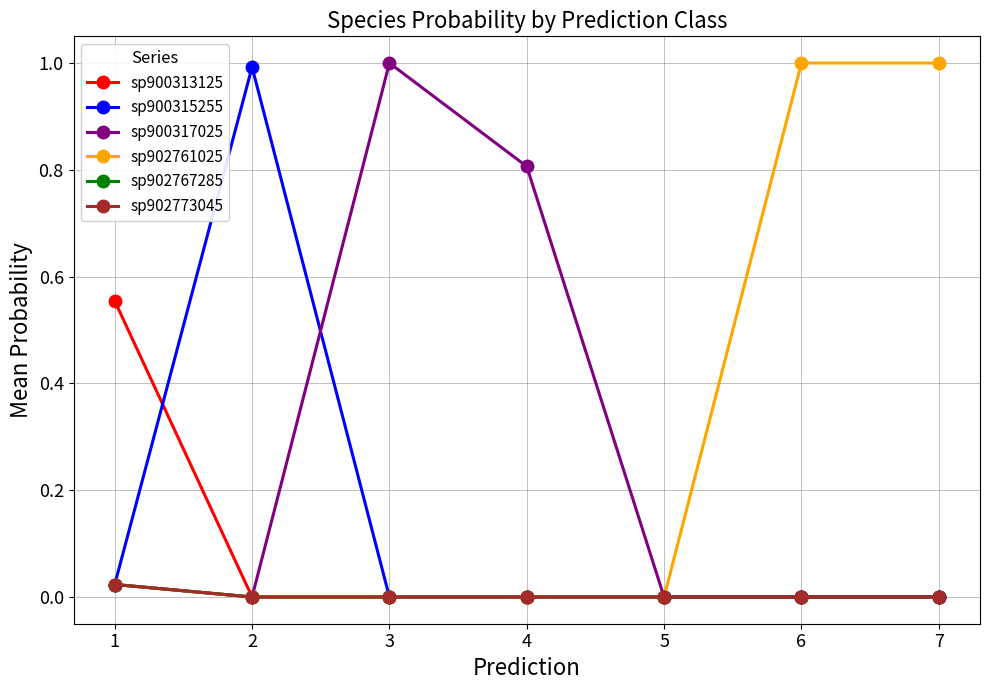

Is this an area chart (filled region under the line)?

No